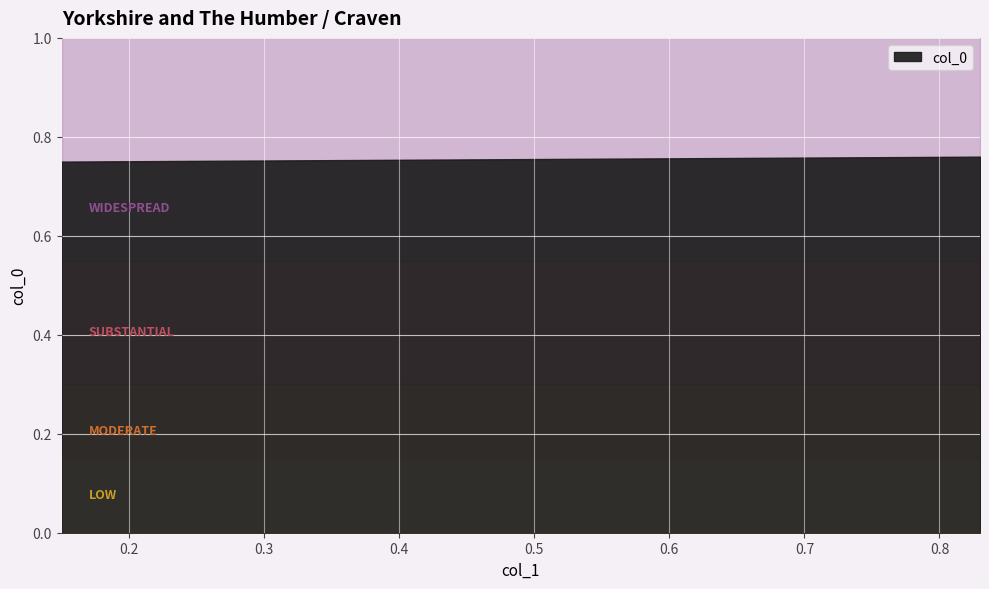

Between 0.83 and 0.83, which is larger?

0.83